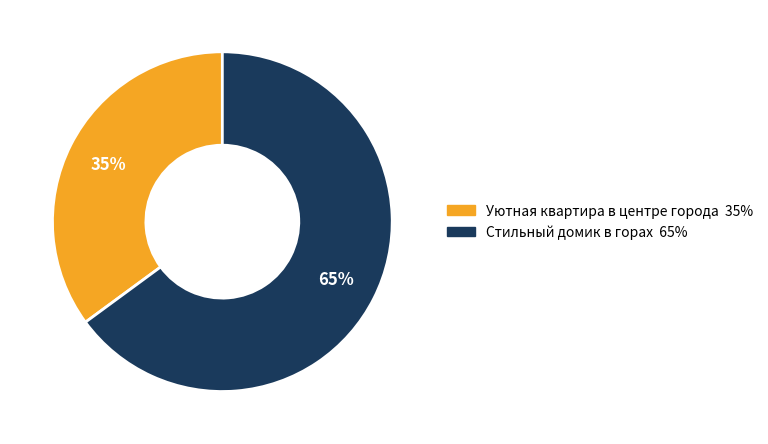

How many slices are in this pie chart?

2